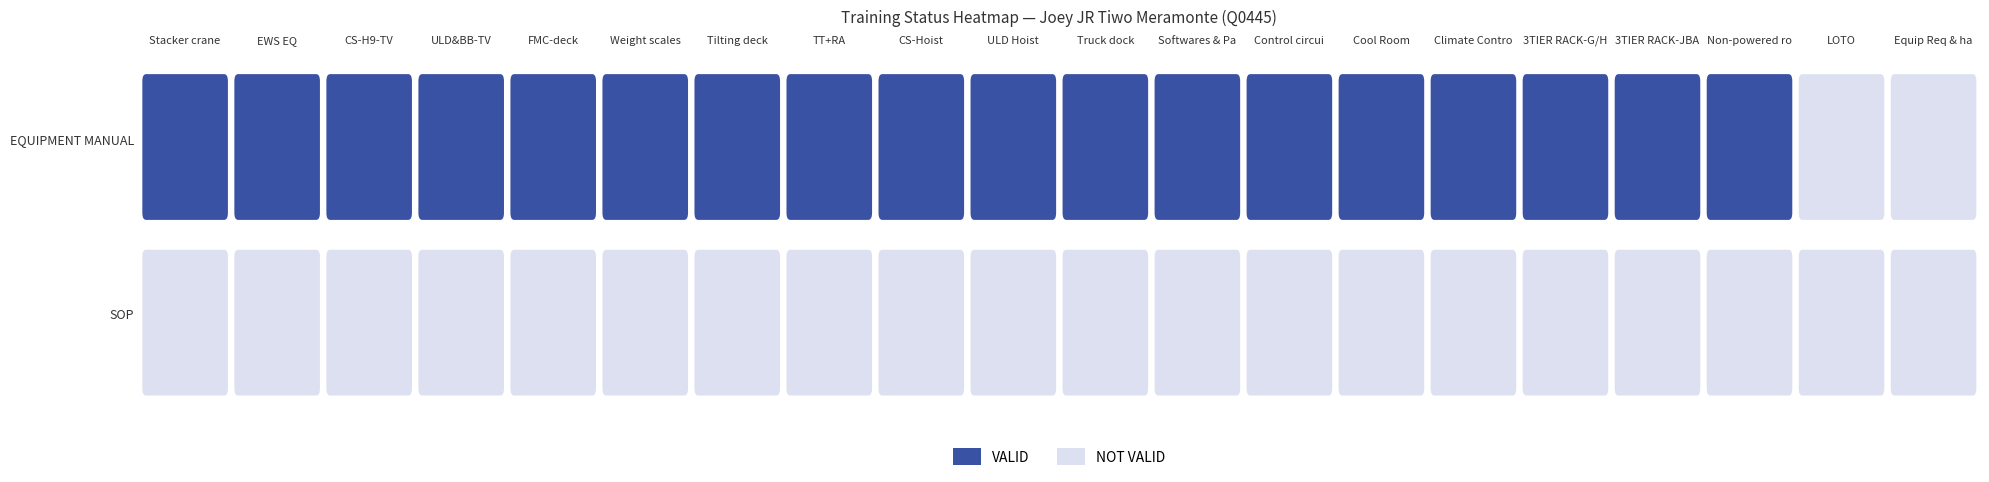

Is it true that the value at 7 is 176?

False